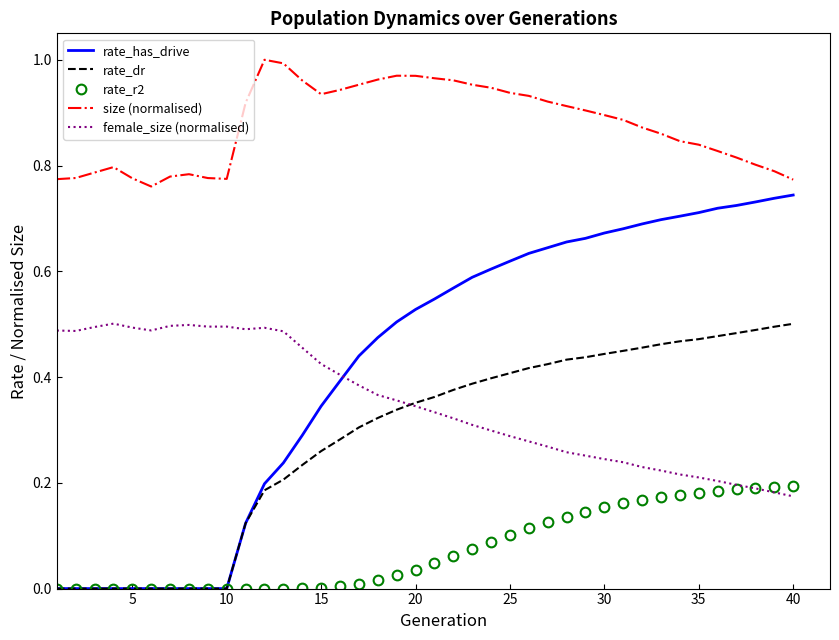

True or false: rate_r2 and size (normalised) intersect in this chart.

False